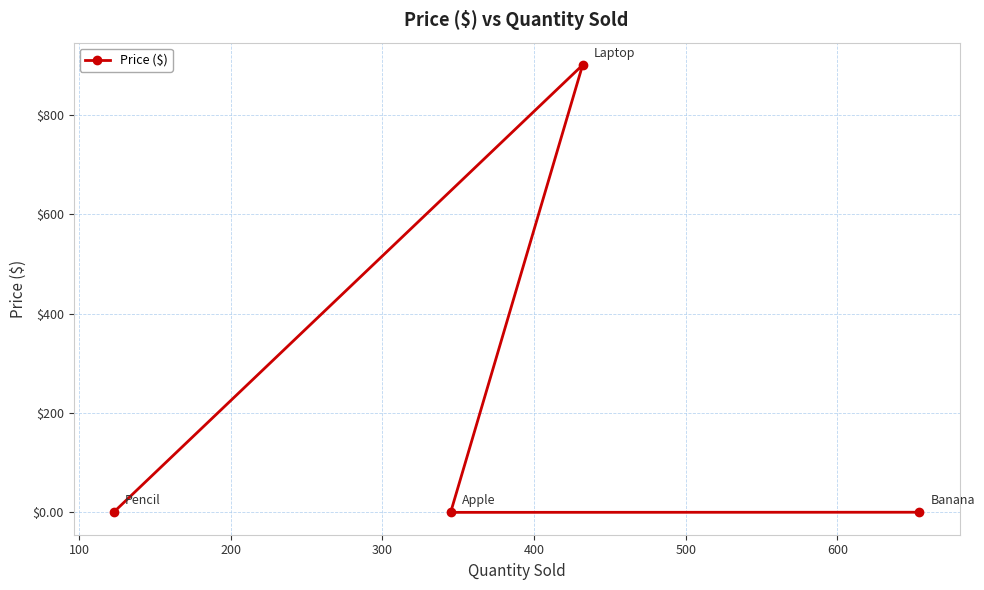

What is the value of the 3rd point from the left?

900.0